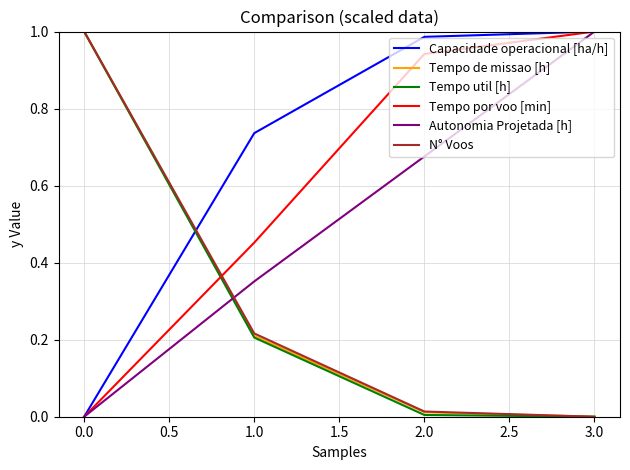

Which series changed the most between 2.0 and 3.0?

Autonomia Projetada [h]